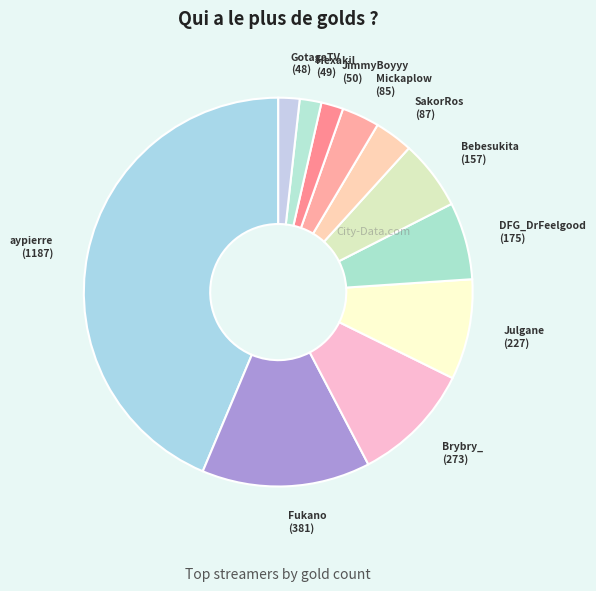

Rank the categories by value from lowest to highest.

GotagaTV, HexakiI, JimmyBoyyy, Mickaplow, SakorRos, Bebesukita, DFG_DrFeelgood, Julgane, Brybry_, Fukano, aypierre